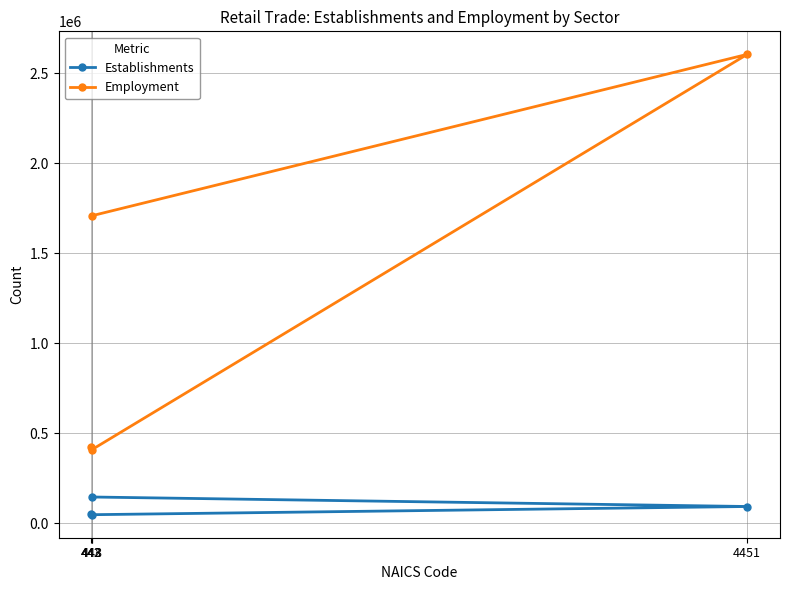

What is the sum of all Establishments values?

339041